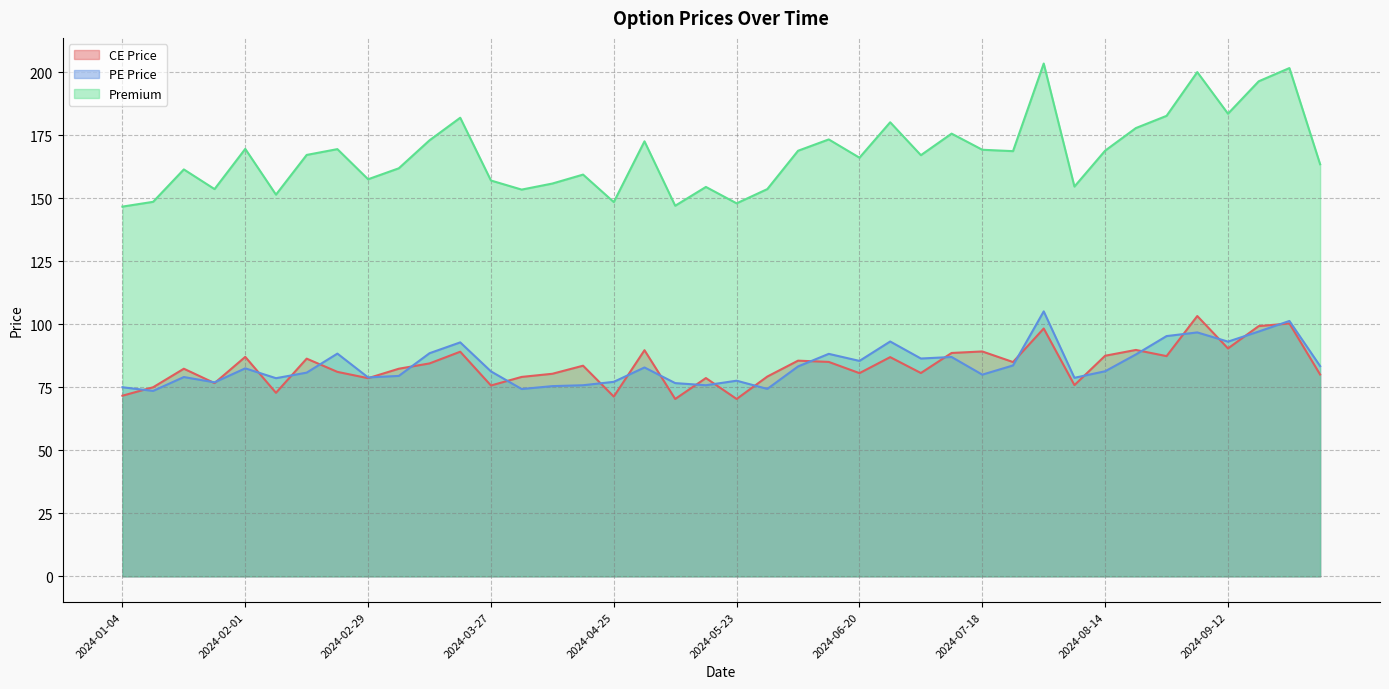

In CE Price, how many points are lower than both neighbors (excluding endpoints)?

13